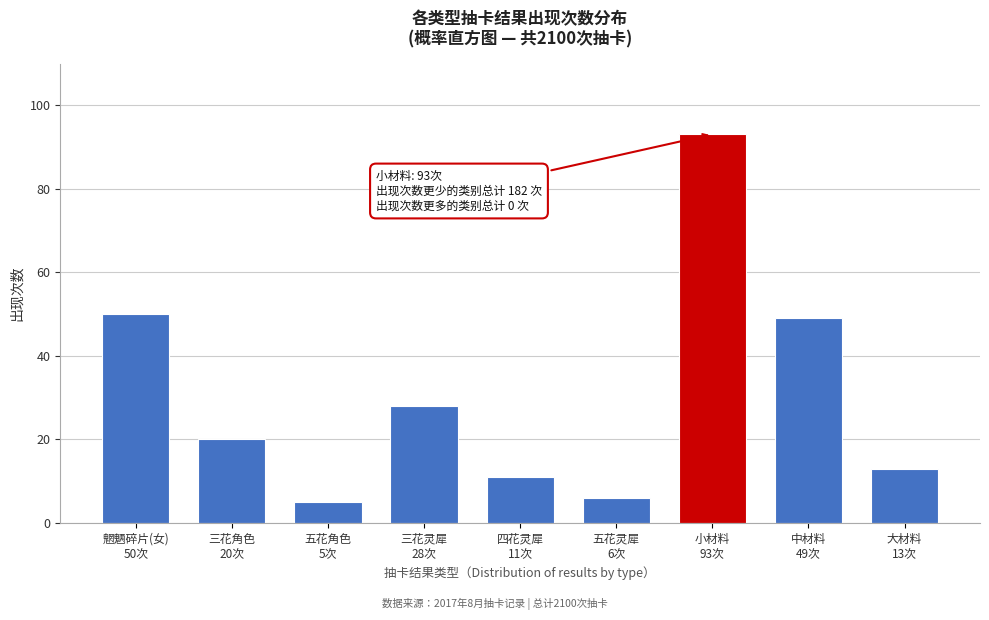

Reading left to right, what are all the values shown in this chart?

50	20	5	28	11	6	93	49	13